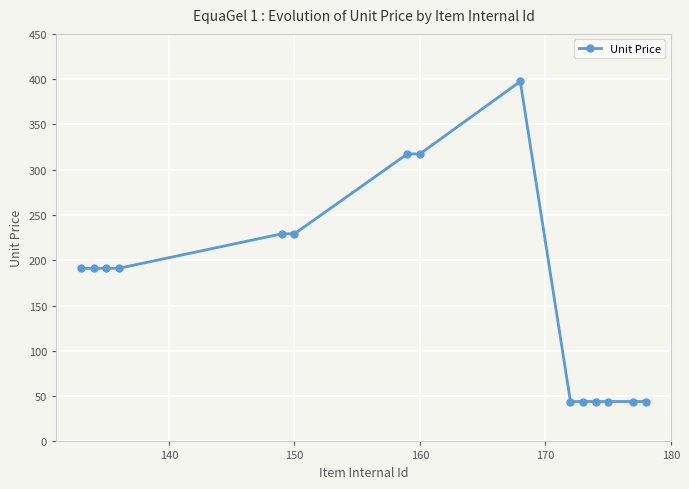

What is the value of the 2nd point from the left?

191.2